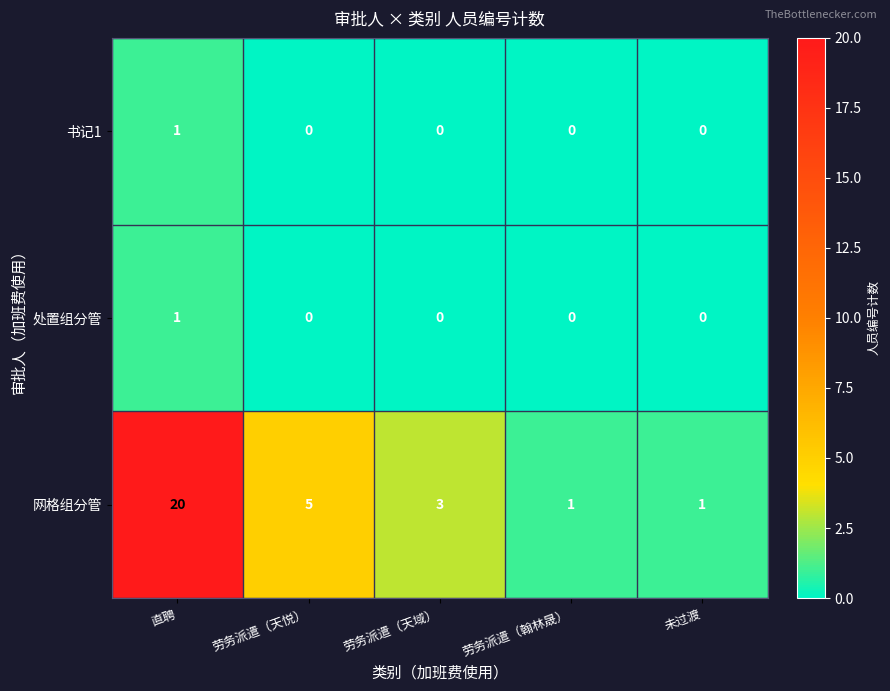

What is the difference between the 网格组分管 values at 劳务派遣（翰林晟） and 直聘?

19